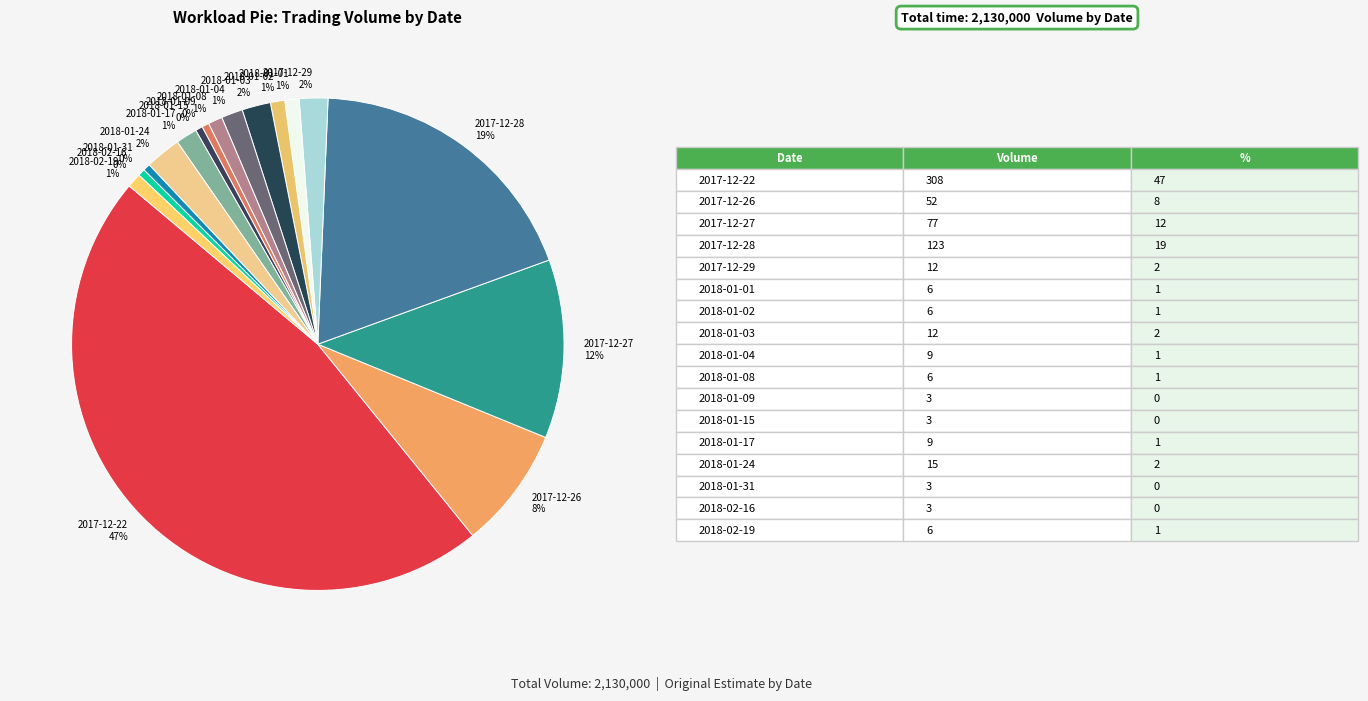

Between 2018-01-03 and 2017-12-22, which is larger?

2017-12-22